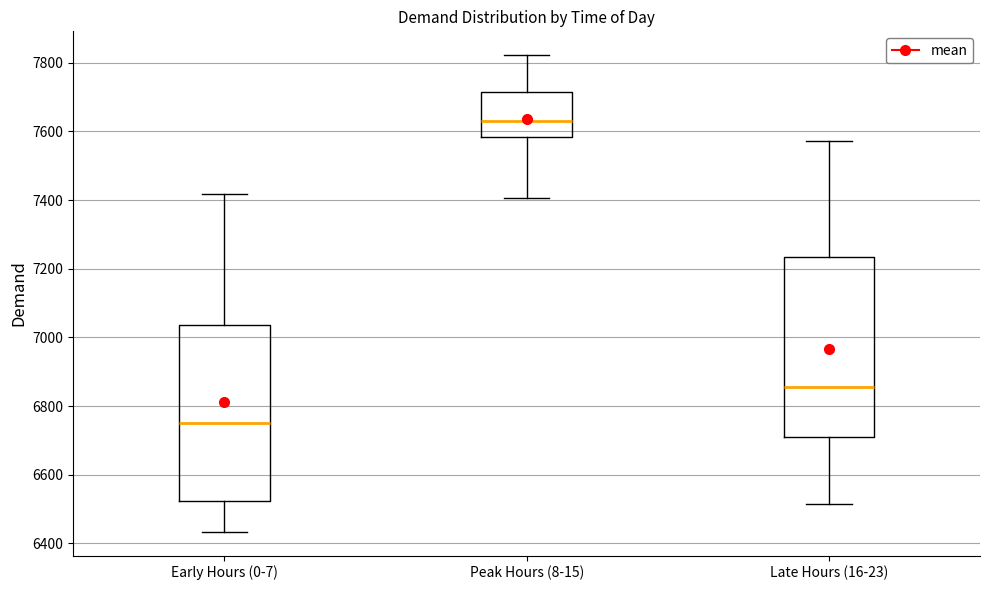

Where does the median line of the box for Peak Hours (8-15) sit on the y-axis? The values are not printed on the chart, so give them approximately, as read against the axis.

7640